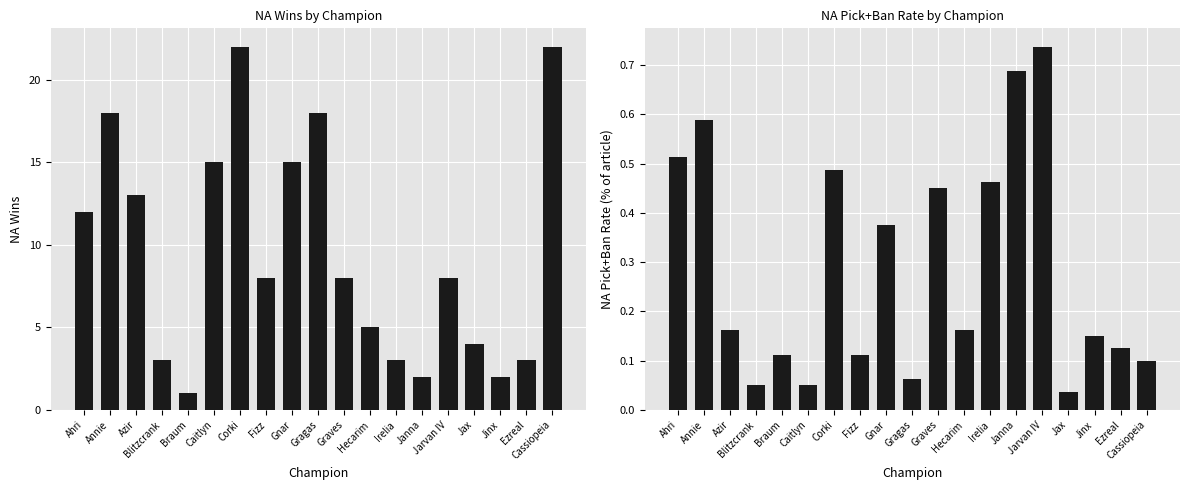

What is the greatest value displayed?

22.0